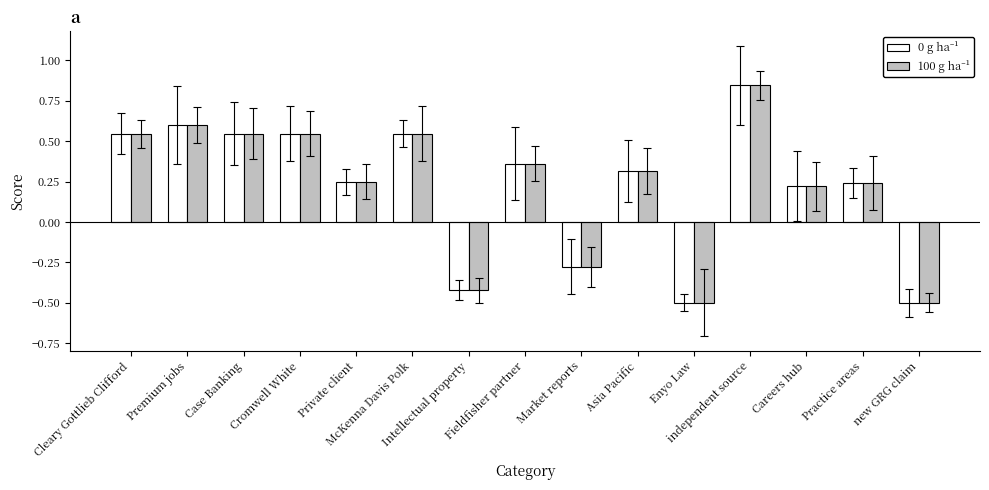

Does the chart contain any negative values?

Yes